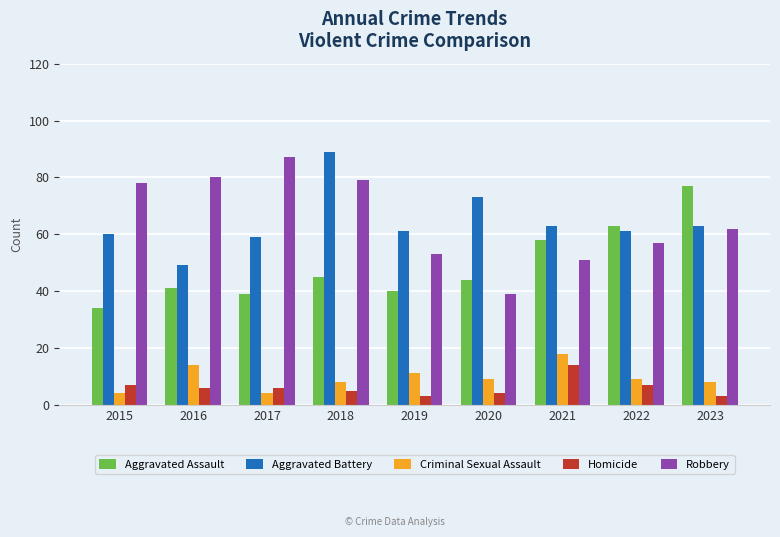

What is the sum of all Criminal Sexual Assault values?

85